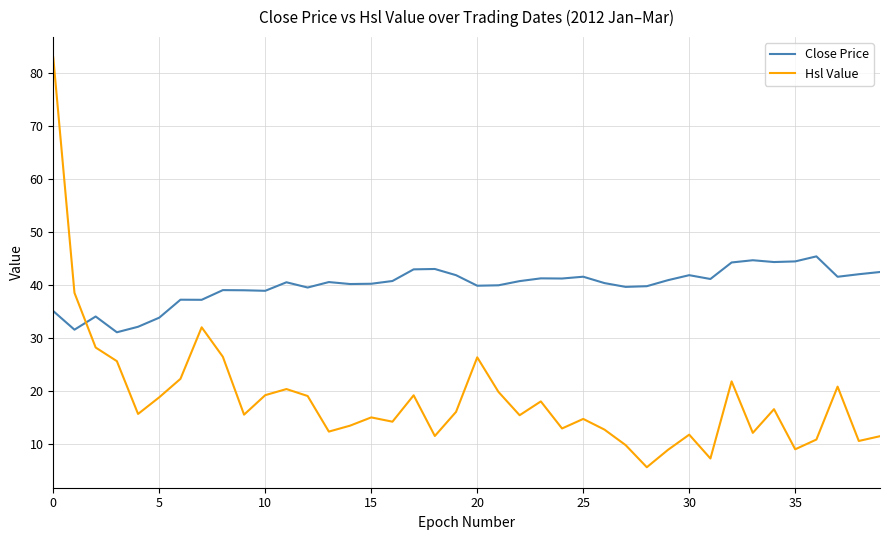

What is the difference between the second highest and second lowest values in the Close Price series?

13.1